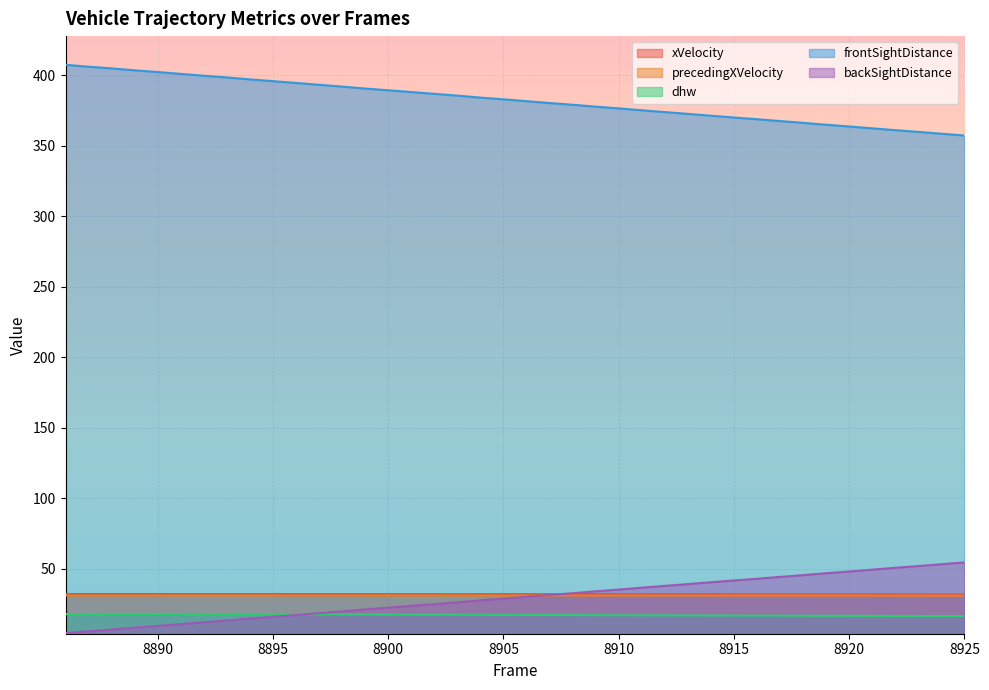

Which series ends up on top after the final intersection of xVelocity and backSightDistance?

backSightDistance